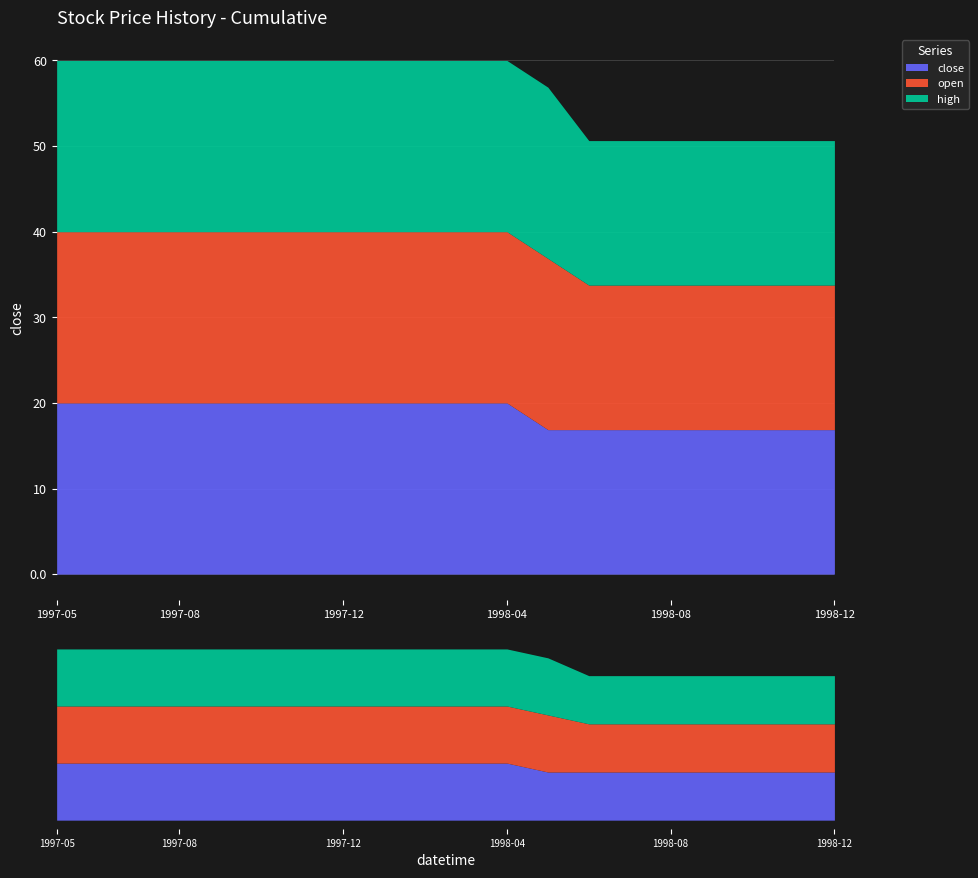

What position from the right is 1998-02?

11